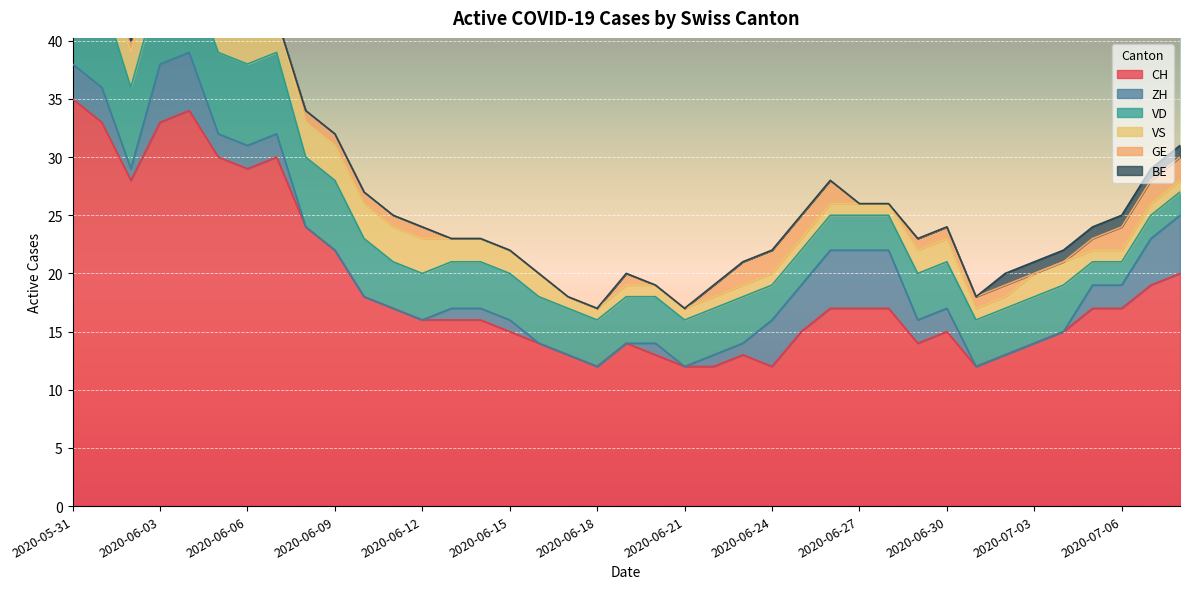

Between which two adjacent categories do GE and BE first intersect?

2020-06-01 and 2020-06-02